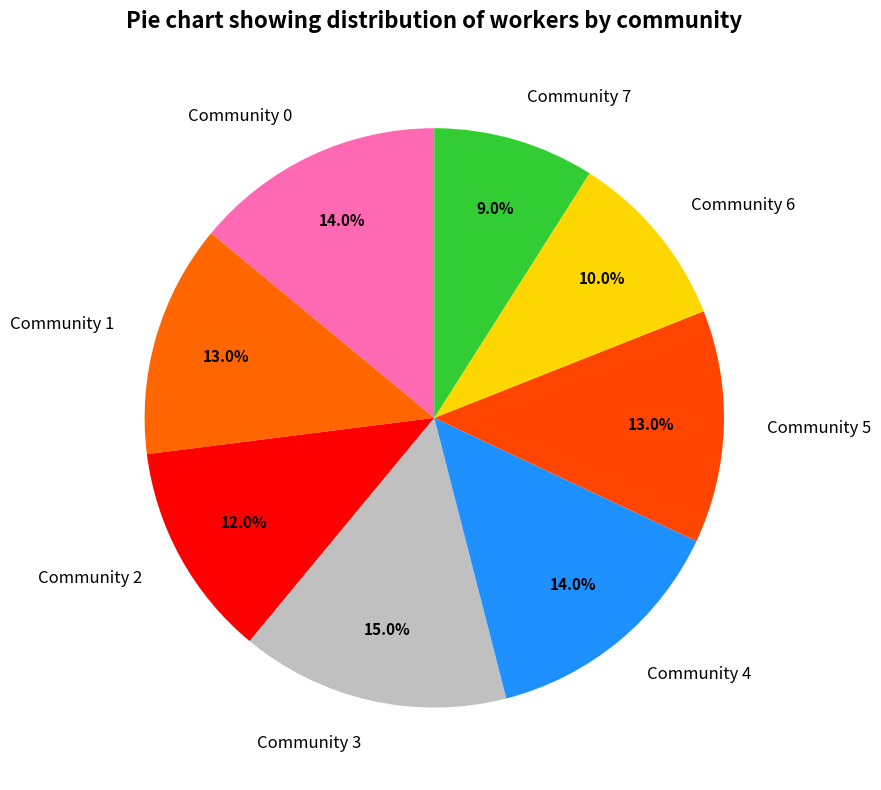

What is the ratio of the value at Community 0 to the value at Community 1?

1.1